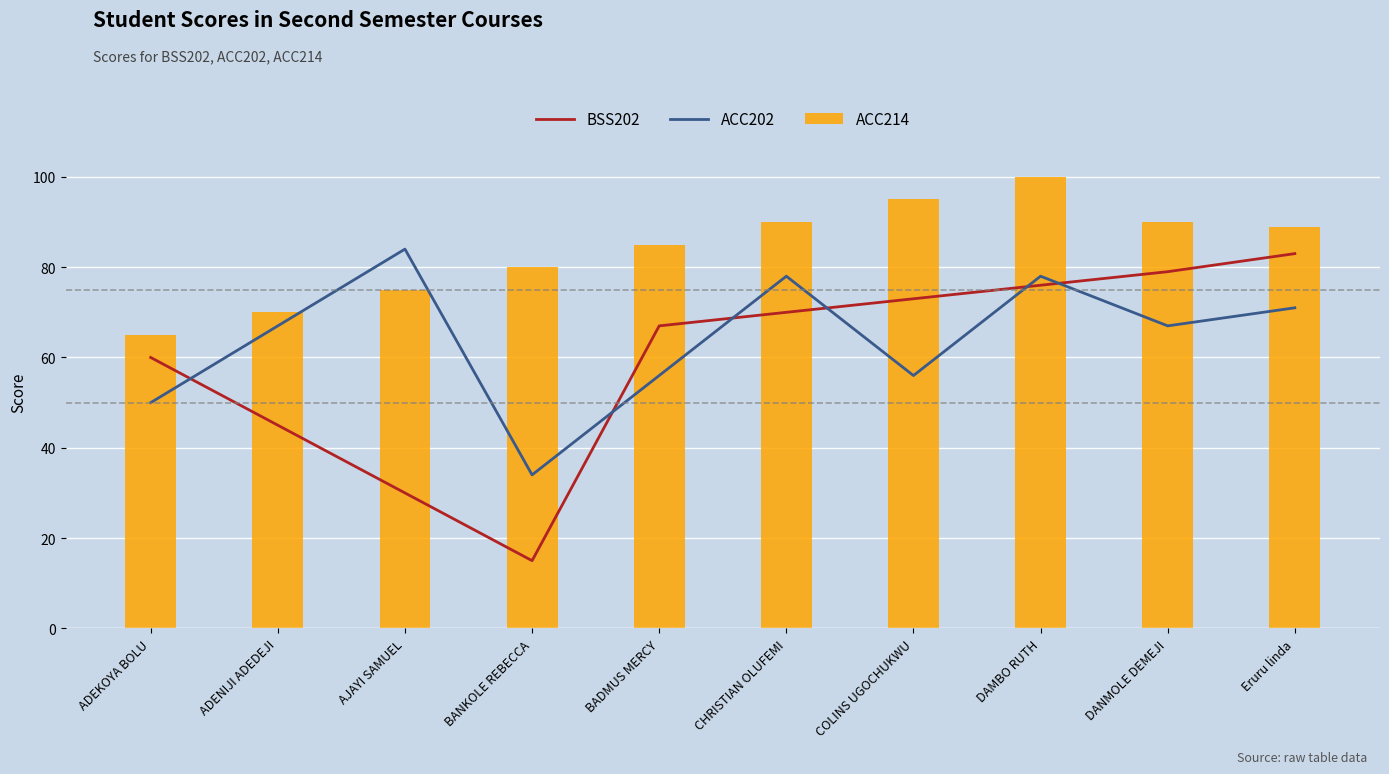

Rank the series by their maximum value, from highest to lowest.

ACC214, ACC202, BSS202